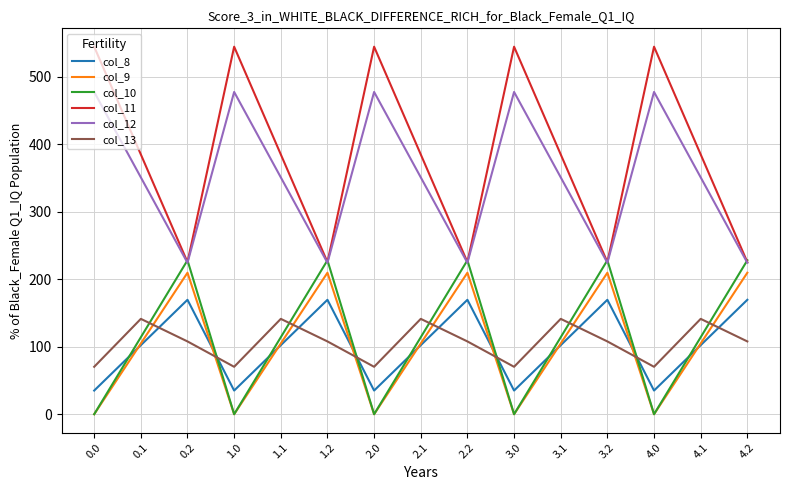

What are all the series names shown in the legend?

col_8, col_9, col_10, col_11, col_12, col_13